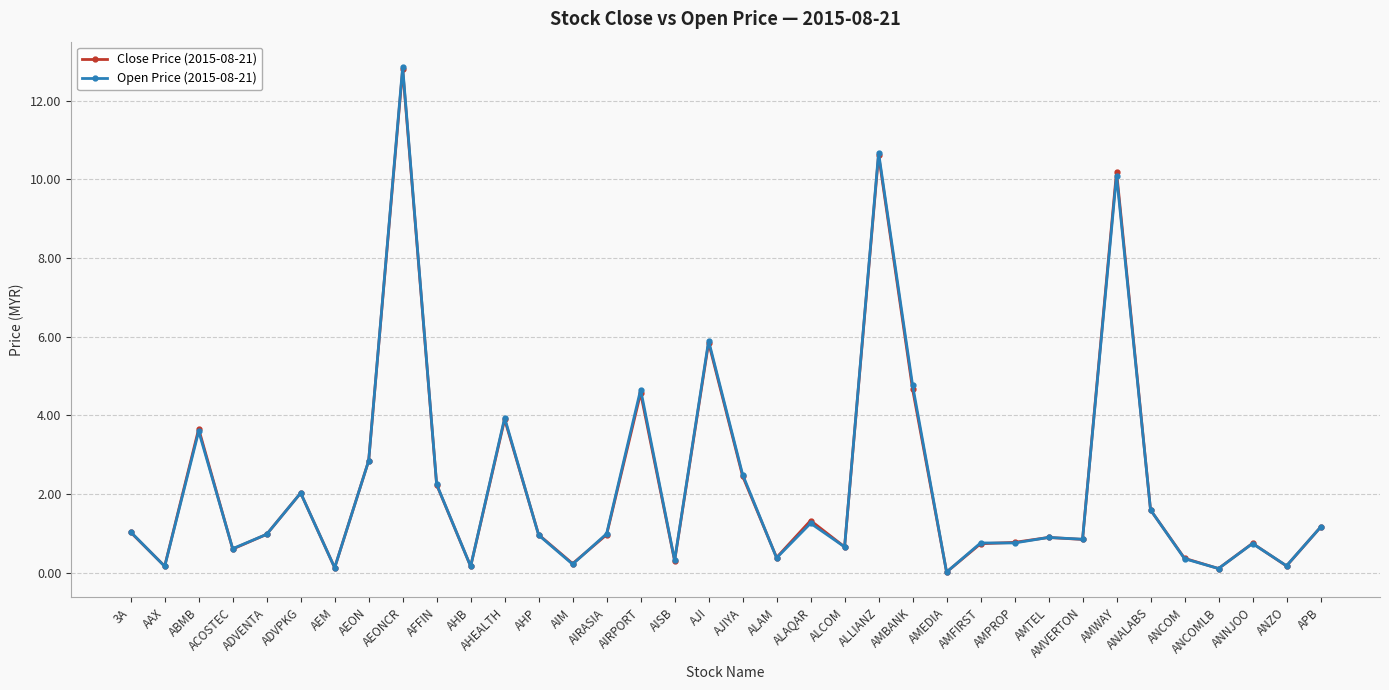

Does the chart display data point markers on the line(s)?

Yes